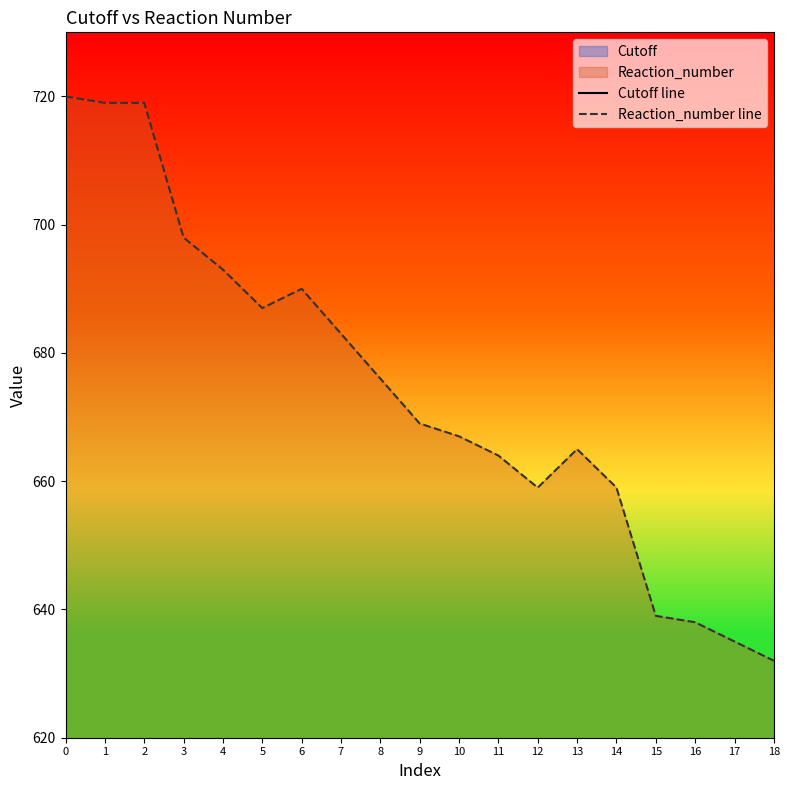

Read the Reaction_number line value at 4, to the nearest 10.

690